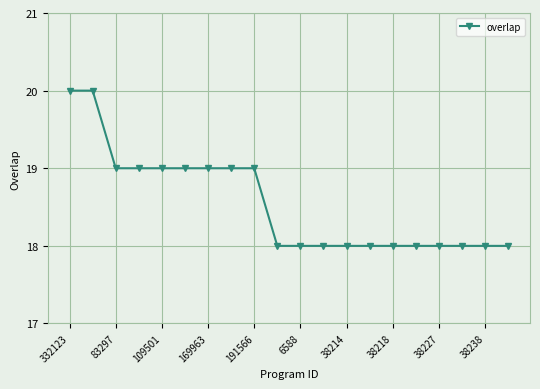

What is the greatest value displayed?

20